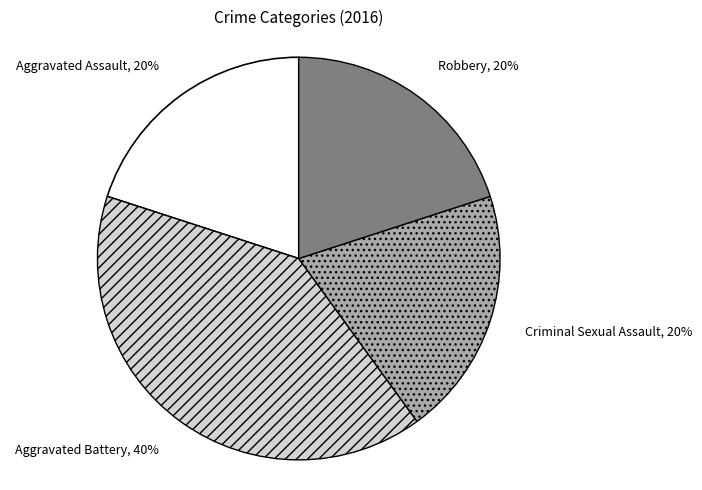

How many segments does this pie chart have?

4